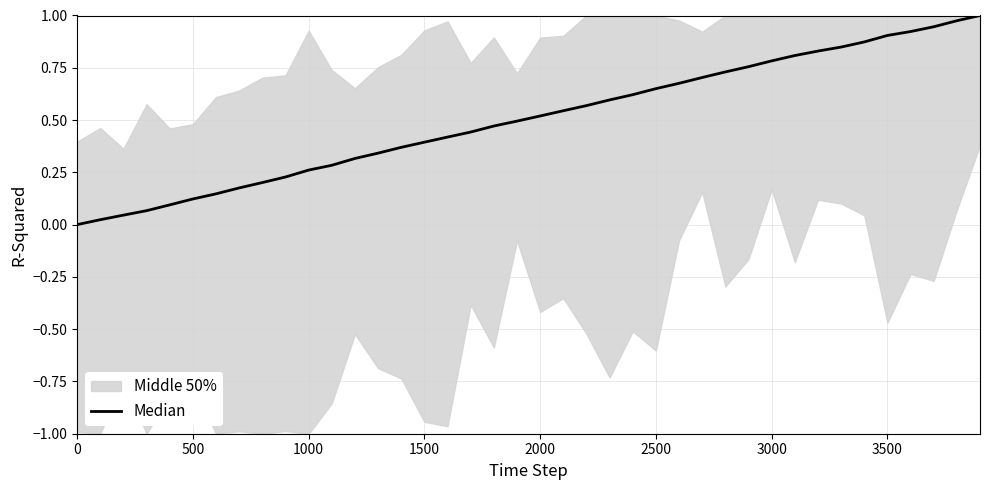

What is the greatest value displayed?

1.0